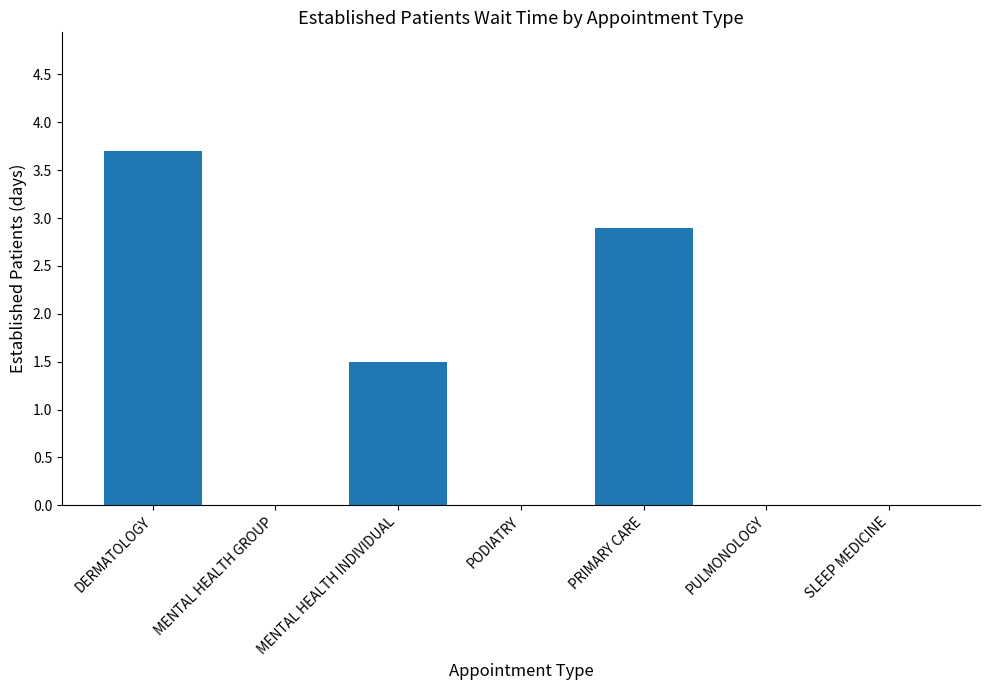

What value does the data have at MENTAL HEALTH INDIVIDUAL?

1.5